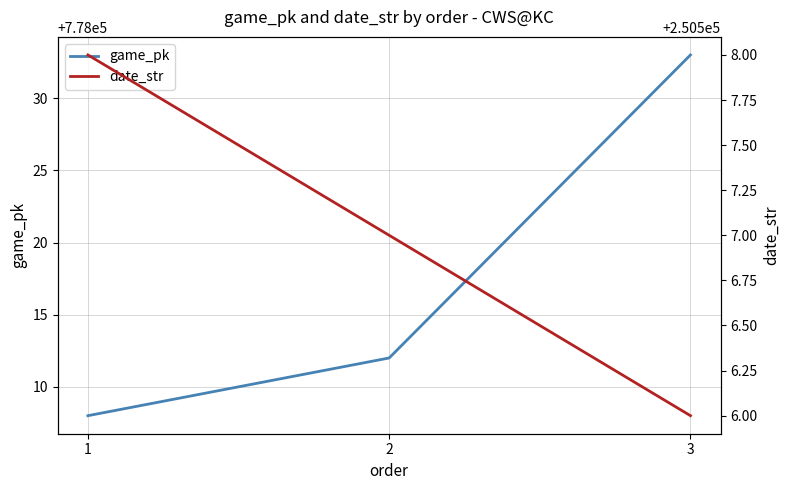

What is the sum of all date_str values?

751521